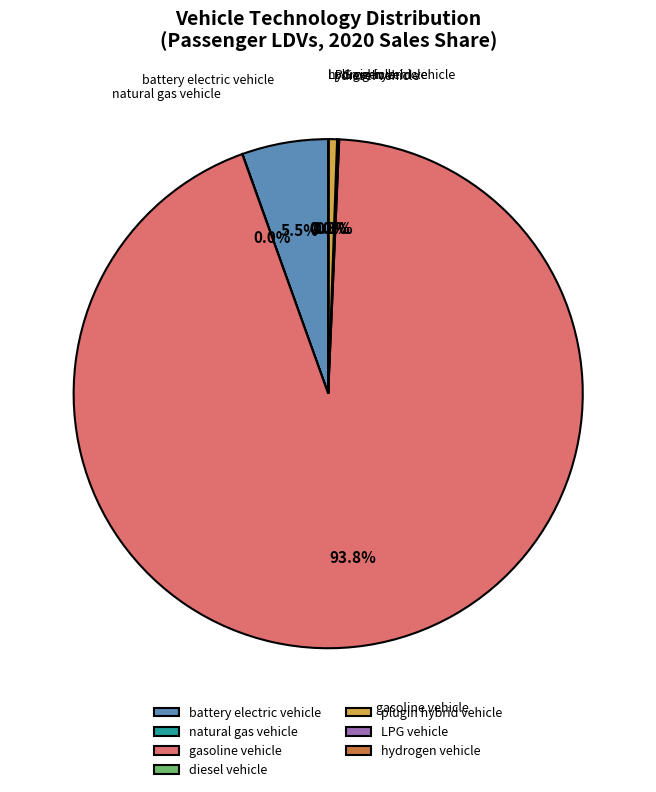

Which slice is the largest?

gasoline vehicle